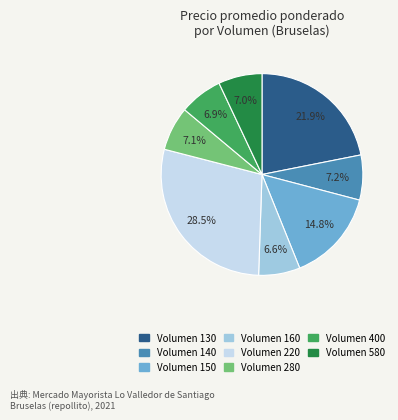

Is there any slice that represents more than half of the pie?

No